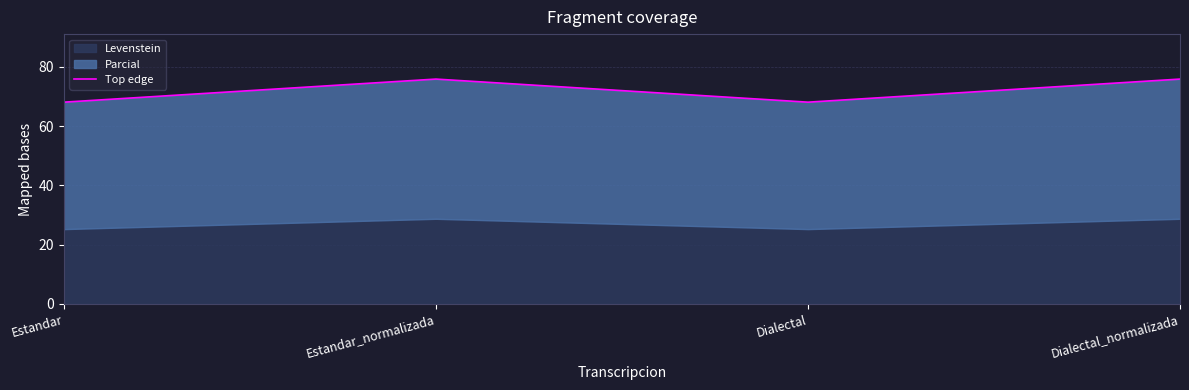

Which label corresponds to the largest value in the chart?

Estandar_normalizada